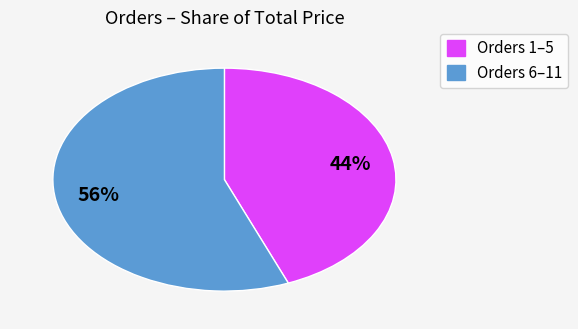

The Orders 6–11 slice represents 56% of the pie. True or false?

True